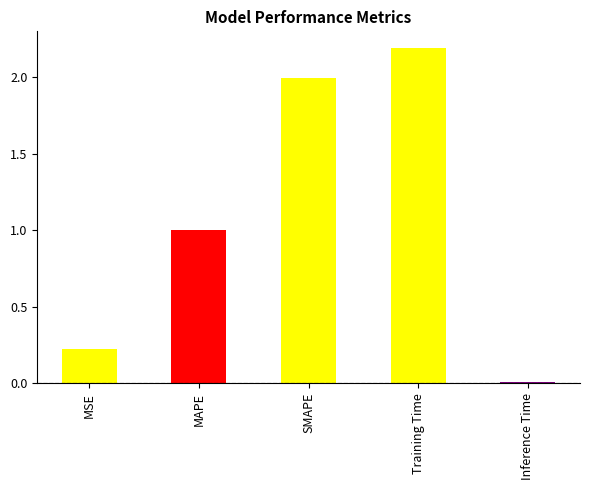

List the labels in order of value, largest first.

Training Time, SMAPE, MAPE, MSE, Inference Time